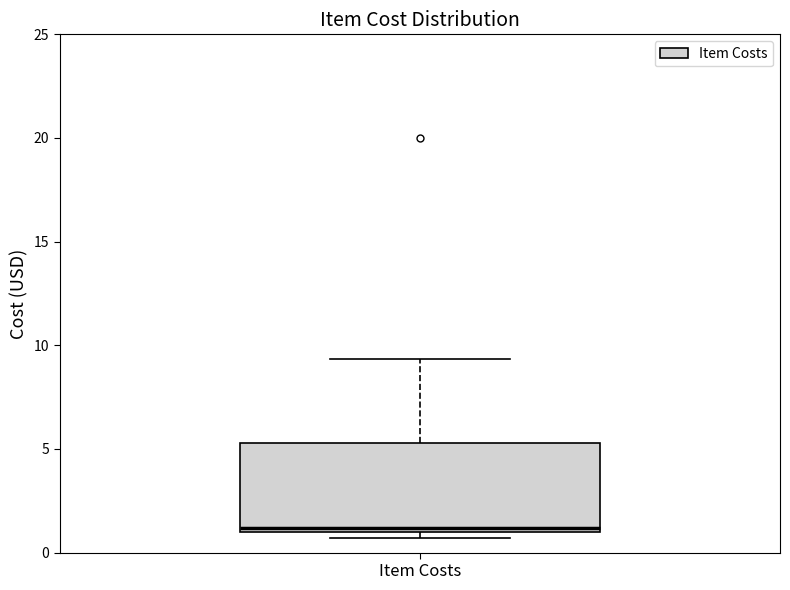

Read this box plot against the y-axis: the position of the median line, the range covered by the box, and the ends of both whiskers. The values are not printed on the chart, so give them approximately, as read against the axis.

median 1.0 (just above the box's lower edge), box 1.0 to 5.5, whiskers 0.5 to 9.5